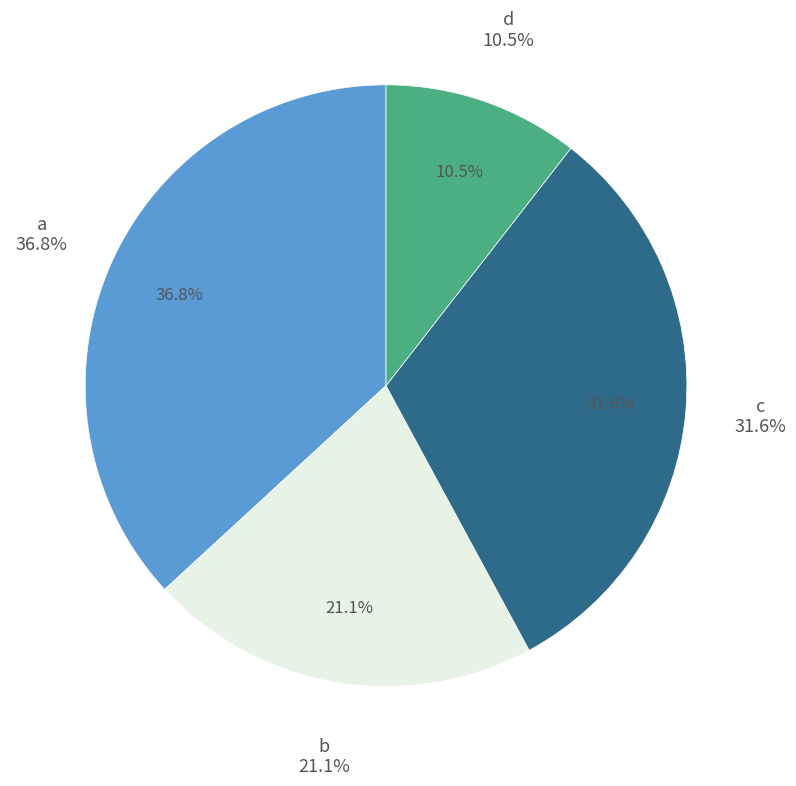

How many slices are in this pie chart?

4